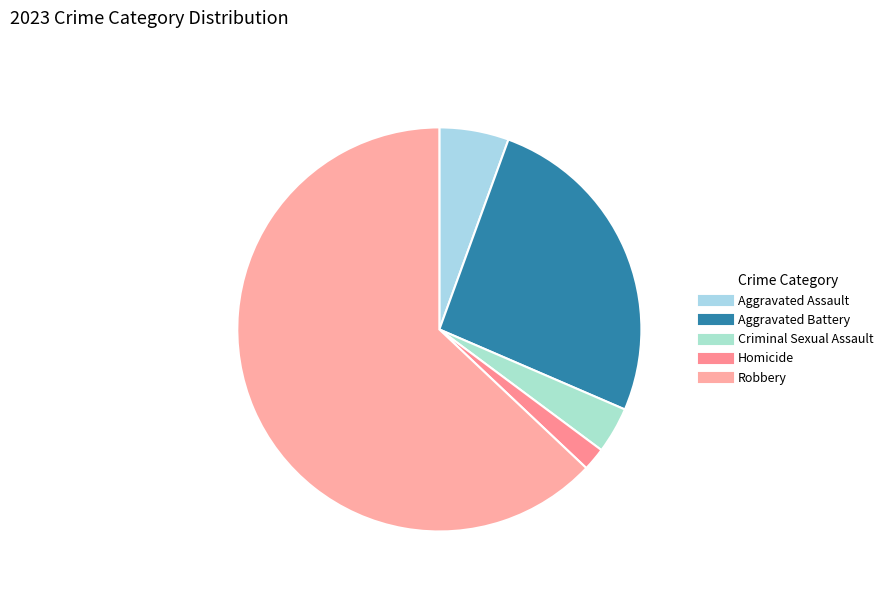

Which slice is the largest?

Robbery